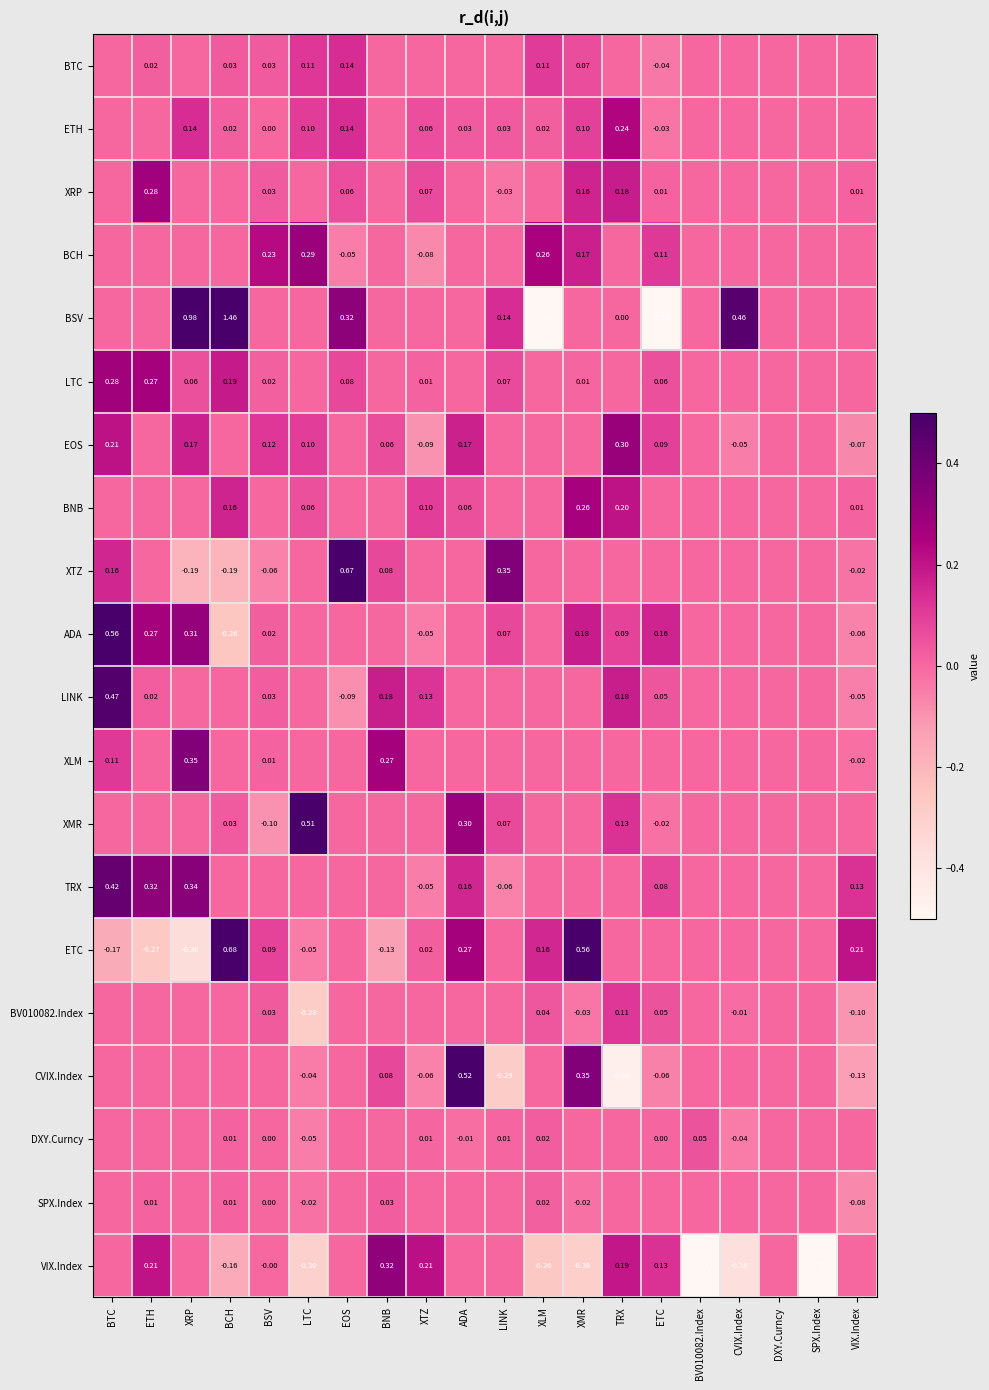

The XTZ series shows -0.0 at BSV. True or false?

False